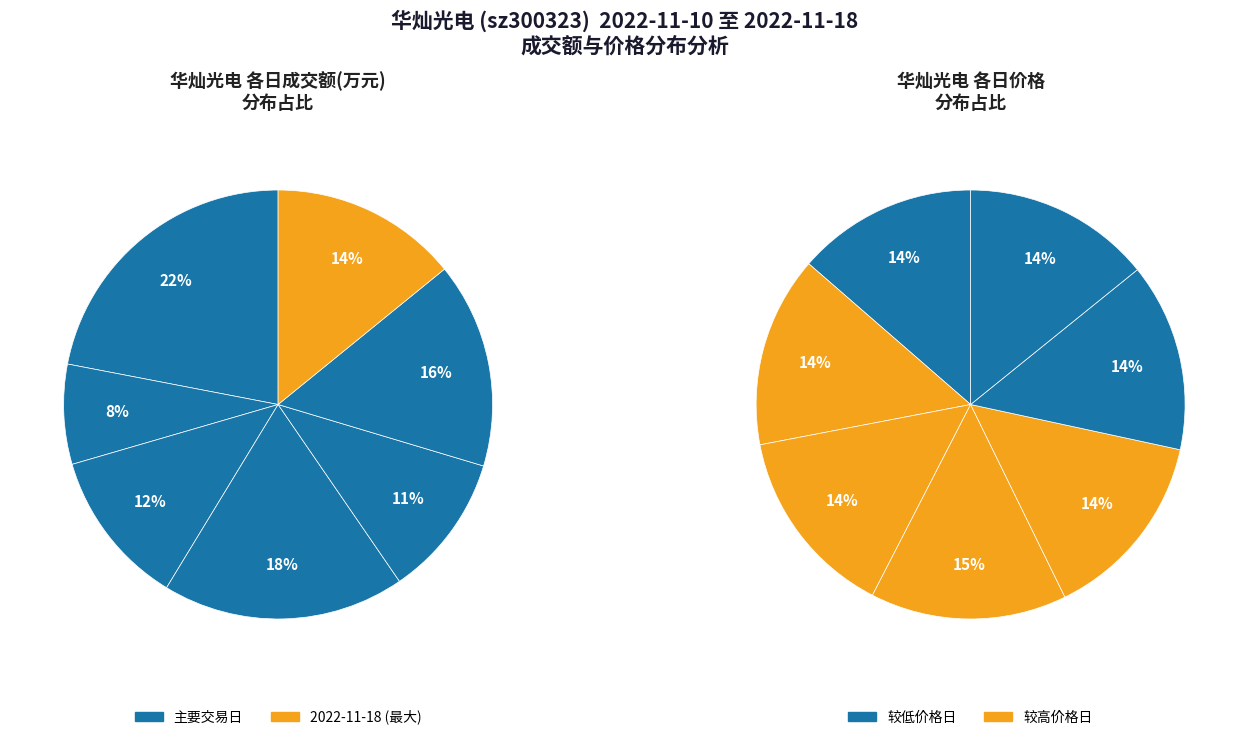

Is it true that 2022-11-17 is 8% of the pie?

True